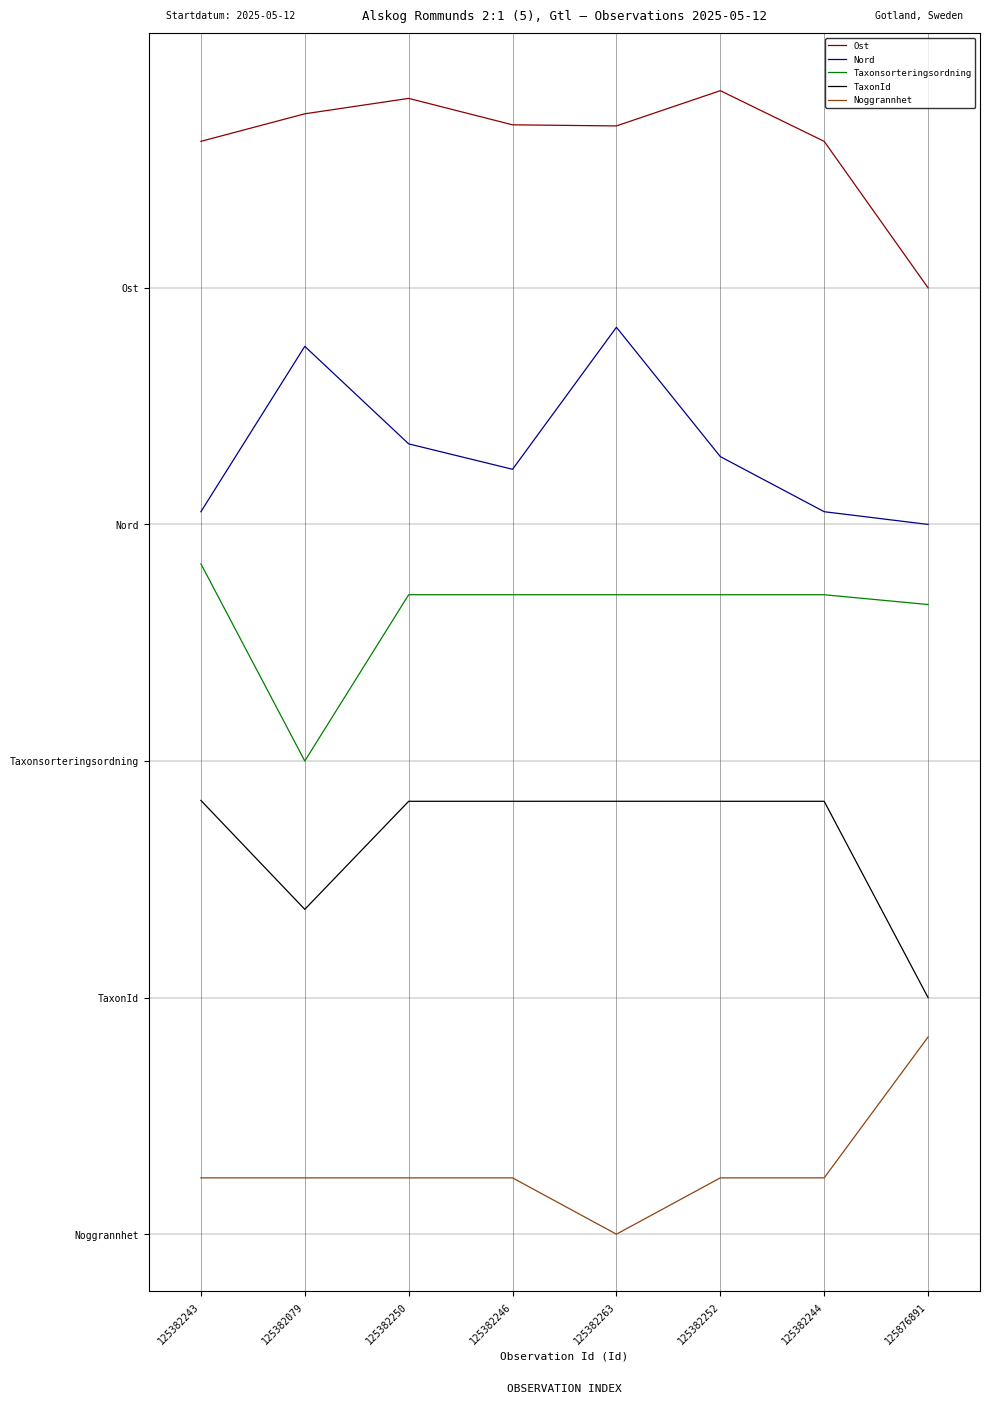

True or false: TaxonId has a value of 1.6 at 125382079.

True